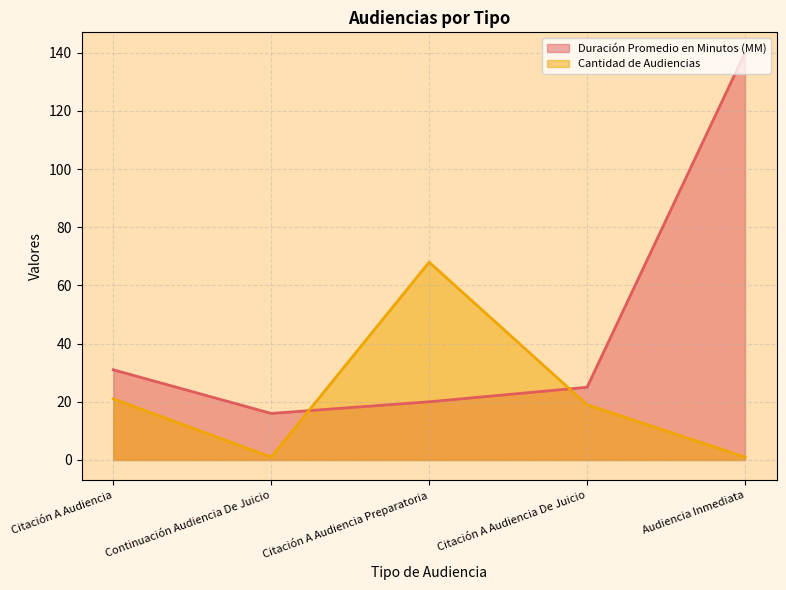

Rank the series by their maximum value, from lowest to highest.

Cantidad de Audiencias, Duración Promedio en Minutos (MM)